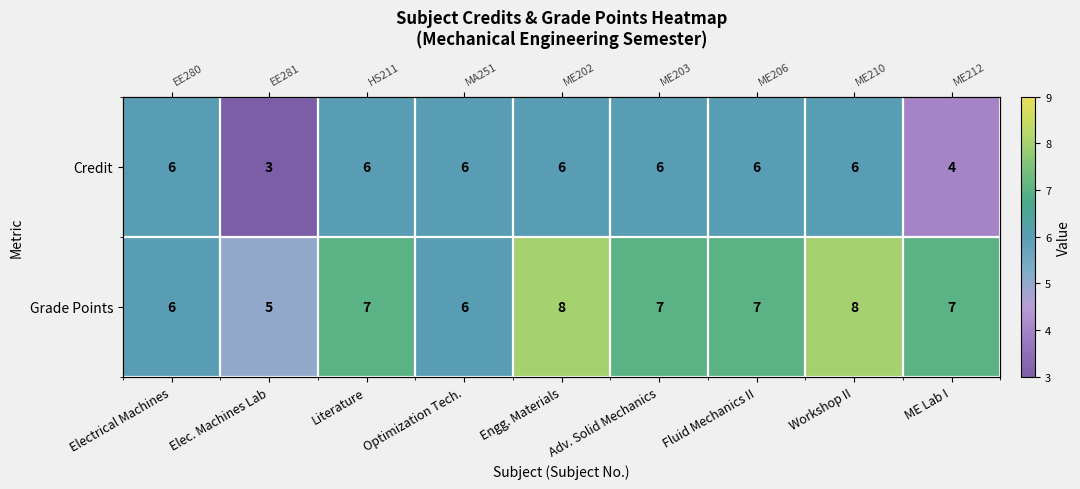

Which series has the largest total across all categories?

Grade Points